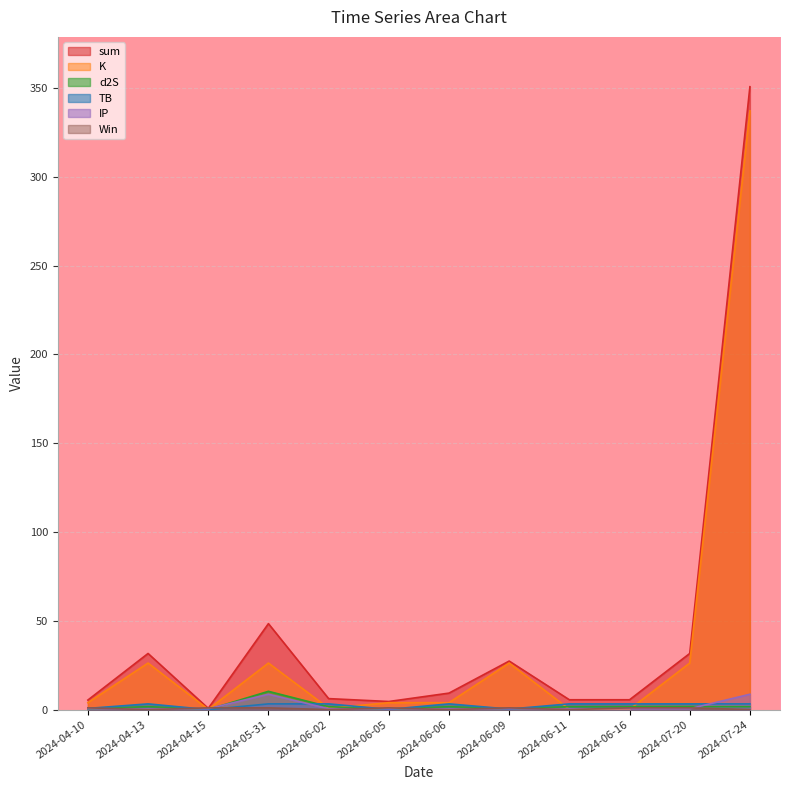

What is the label of the 1st point from the right?

2024-07-24